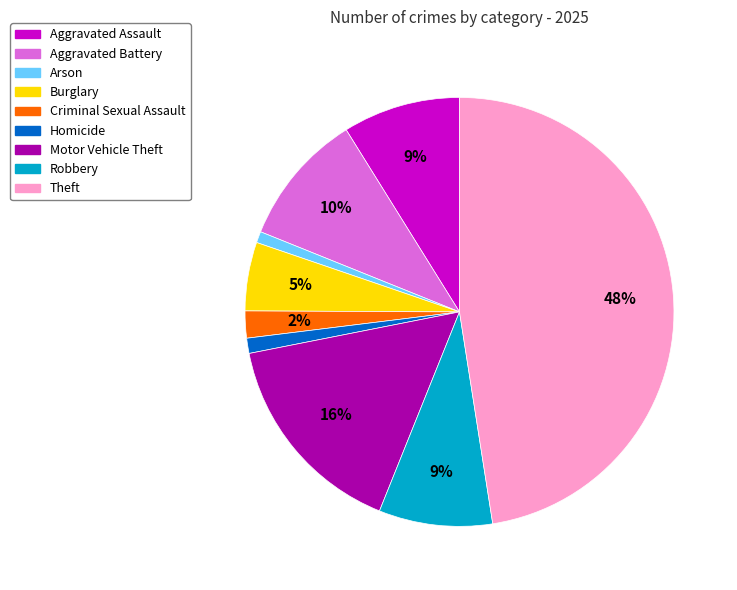

Which has a higher value, Theft or Aggravated Battery?

Theft